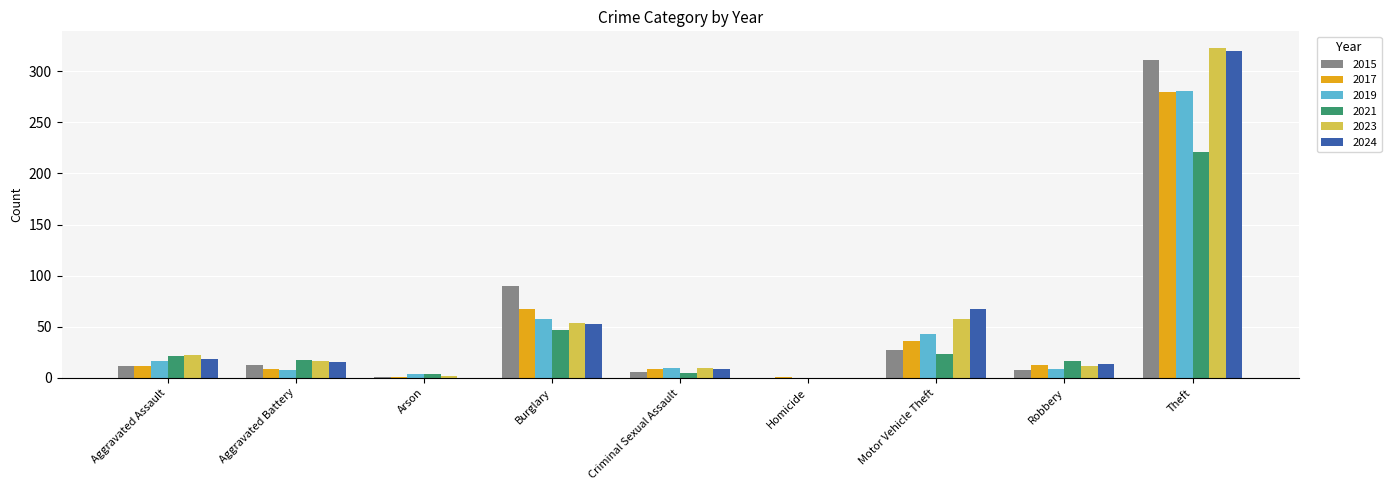

Is it true that 2024 equals 15 at Aggravated Battery?

True